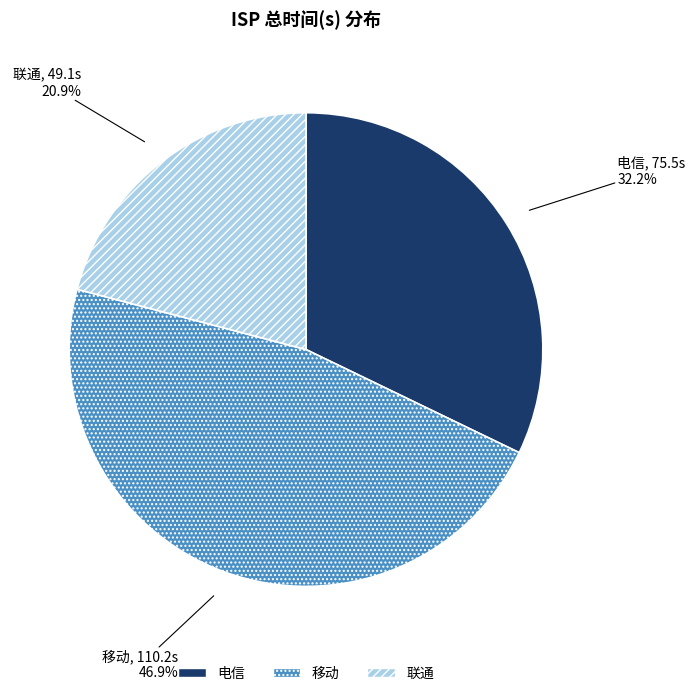

Does any single category account for the majority?

No